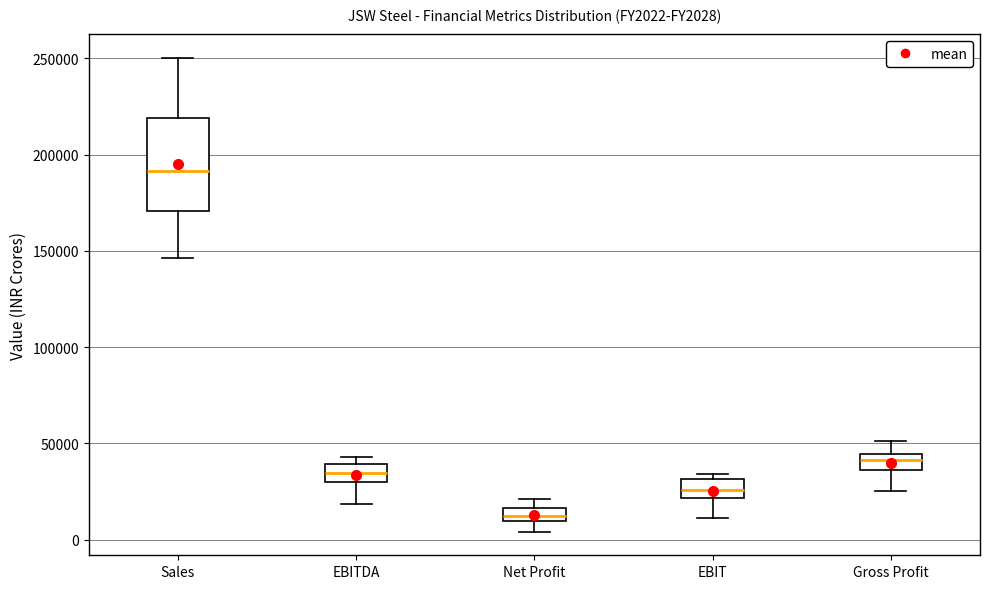

Where is the upper edge of the box for Net Profit on the y-axis? The values are not printed on the chart, so give them approximately, as read against the axis.

15000